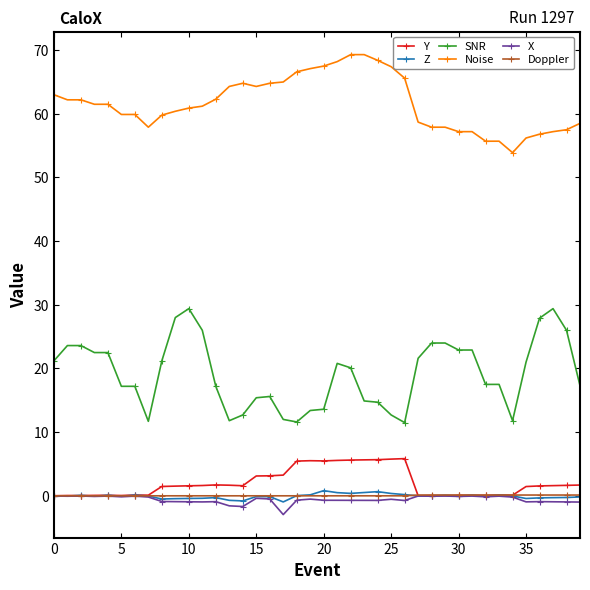

What is the greatest value displayed?

69.3